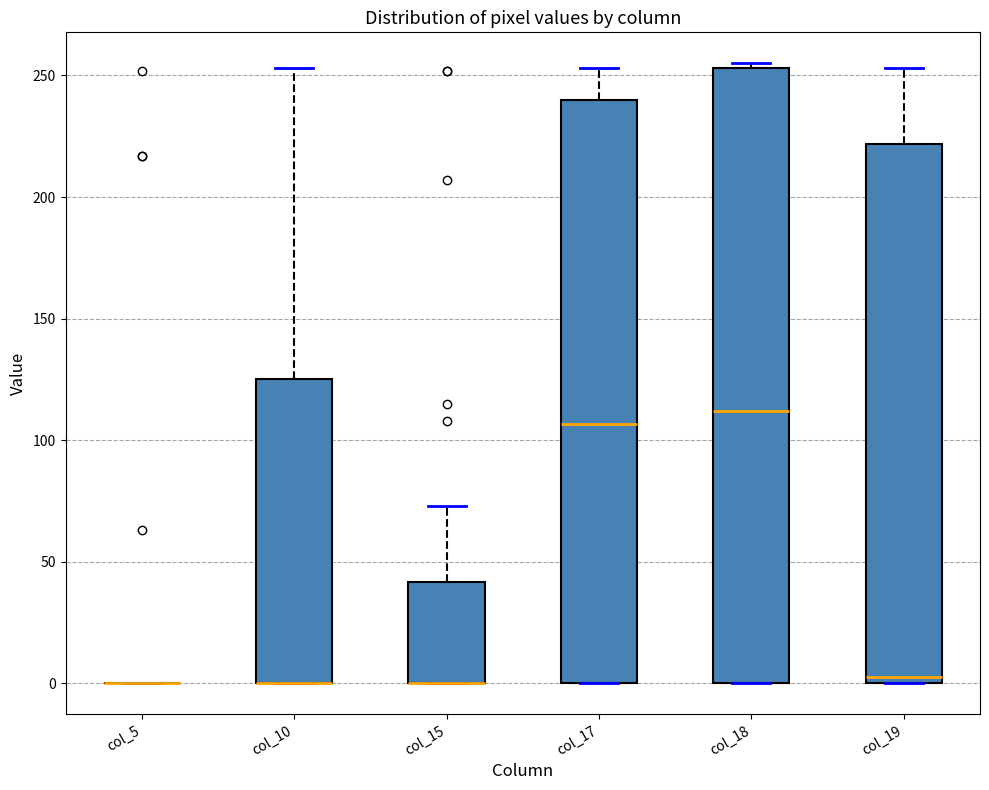

Reading left to right, read every box against the y-axis: the position of its median line, the range the box covers, and the ends of its whiskers. The values are not printed on the chart, so give them approximately, as read against the axis.

col_5: box collapsed to a line at 0, whiskers 0 to 0
col_10: median 0 (drawn on the box's lower edge), box 0 to 125, whiskers 0 to 255
col_15: median 0 (drawn on the box's lower edge), box 0 to 40, whiskers 0 to 75
col_17: median 105, box 0 to 240, whiskers 0 to 255
col_18: median 110, box 0 to 255, whiskers 0 to 255 (just above the box's upper edge)
col_19: median 5, box 0 to 220, whiskers 0 to 255